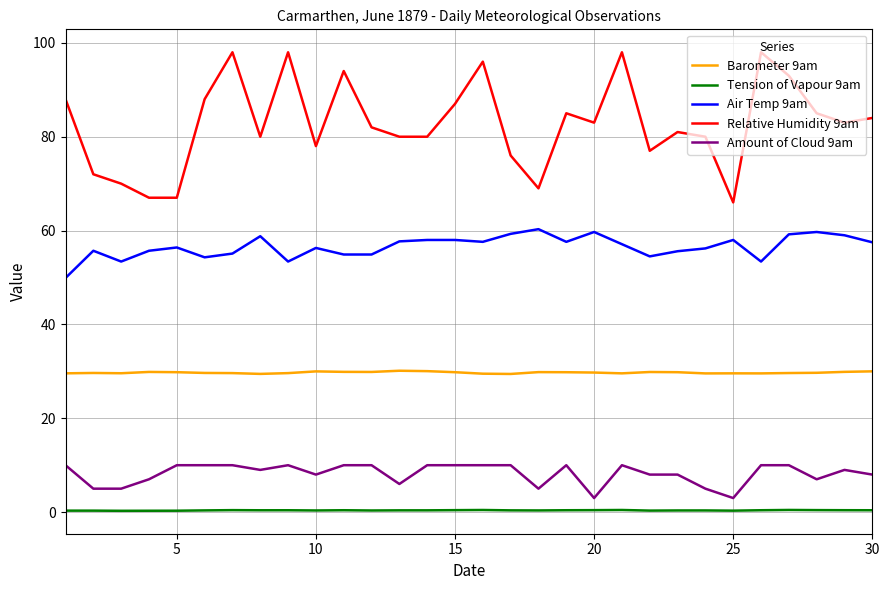

What is the minimum value for Amount of Cloud 9am?

3.0